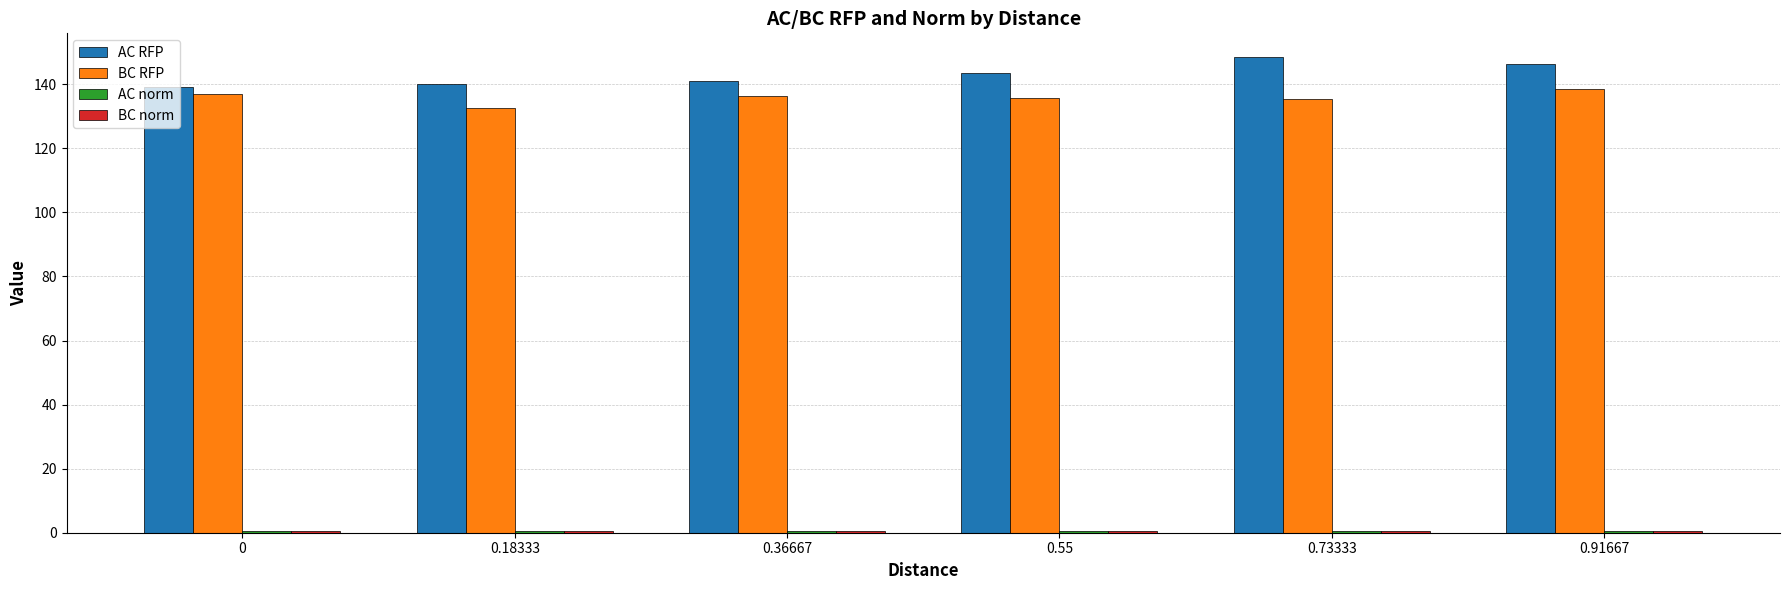

At which category does the chart reach its peak across all series?

0.73333